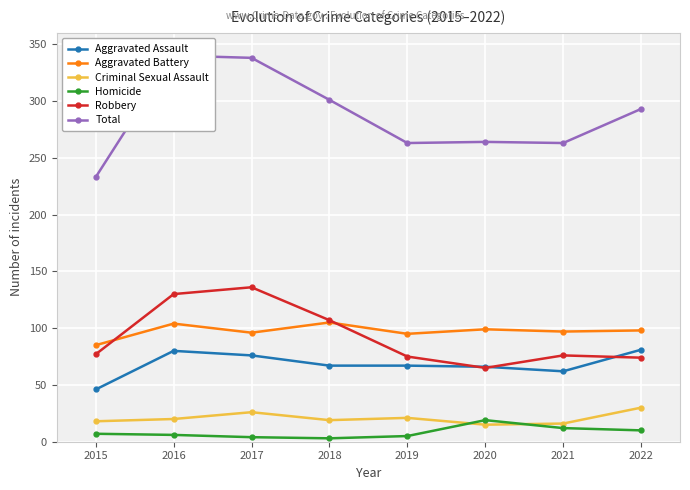

Is the value of Robbery at 2015 greater than the value of Criminal Sexual Assault at 2019?

Yes